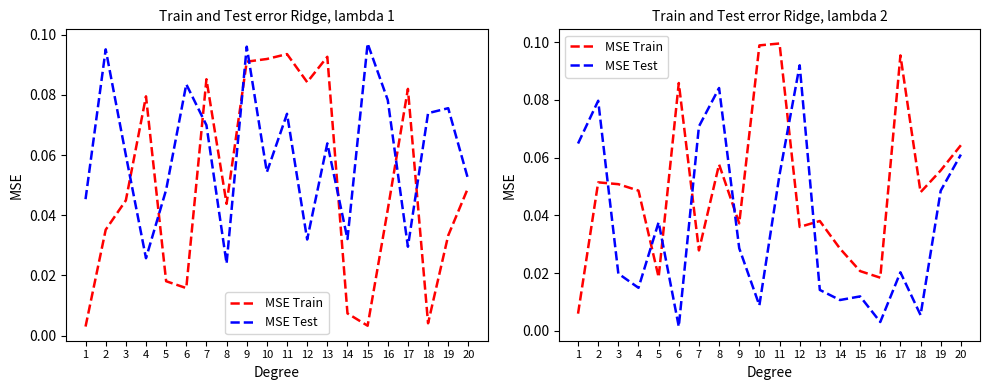

Is this an area chart (filled region under the line)?

No